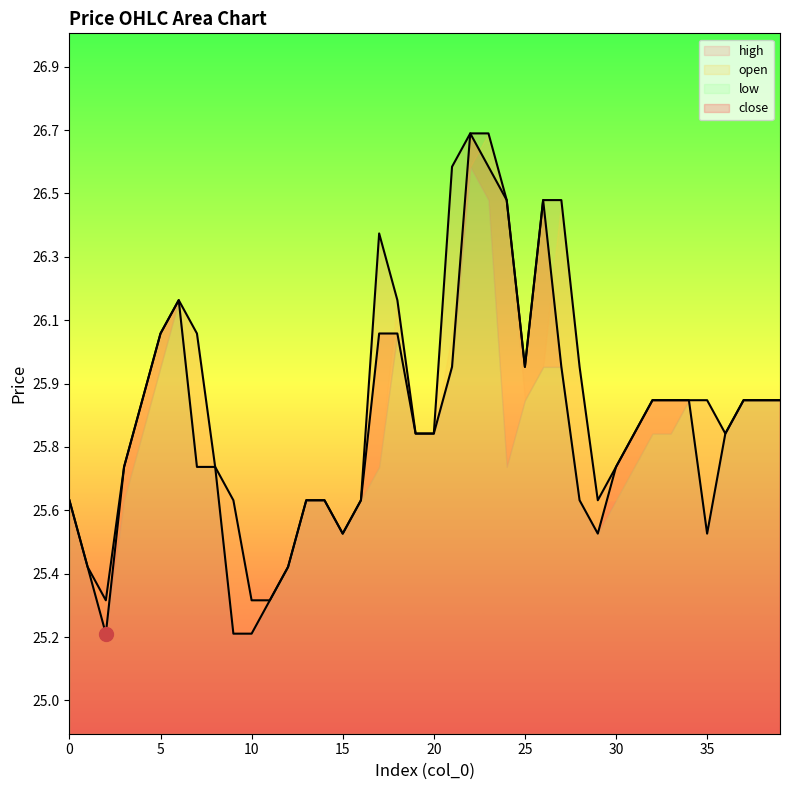

At how many categories does at least one series exceed 26?

11